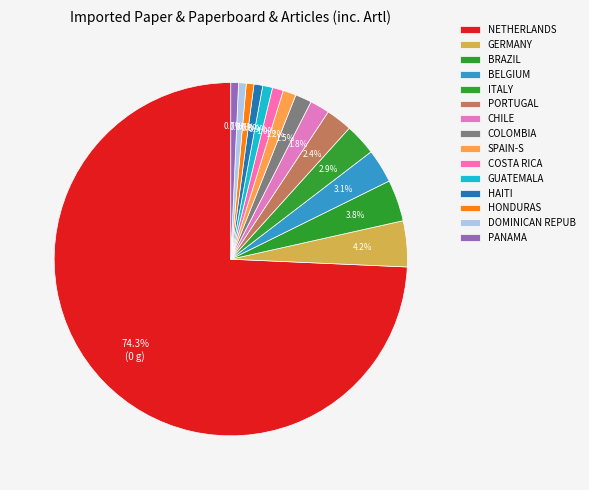

How many slices are in this pie chart?

15